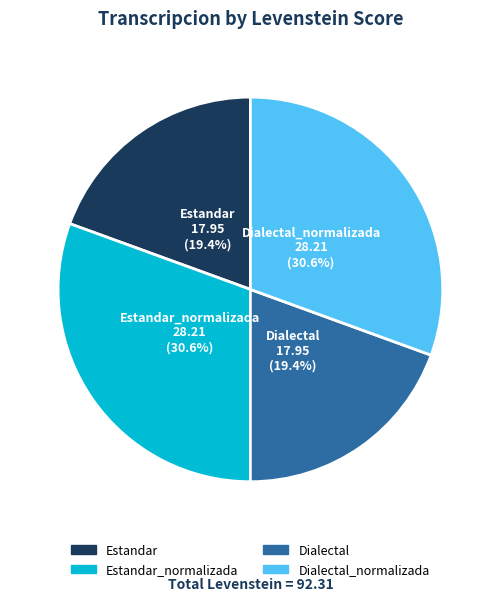

How many segments does this pie chart have?

4